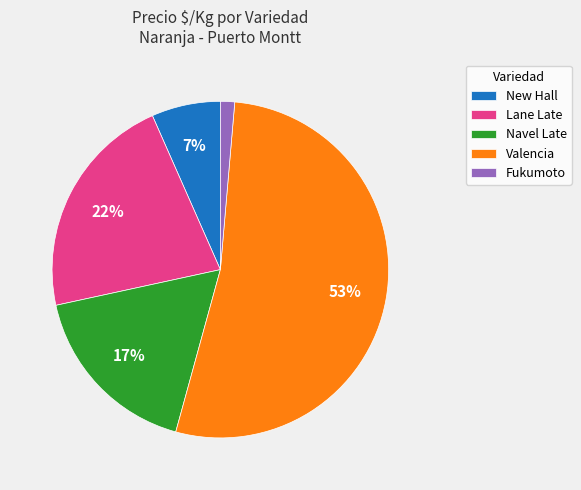

Rank the categories by value from lowest to highest.

Fukumoto, New Hall, Navel Late, Lane Late, Valencia